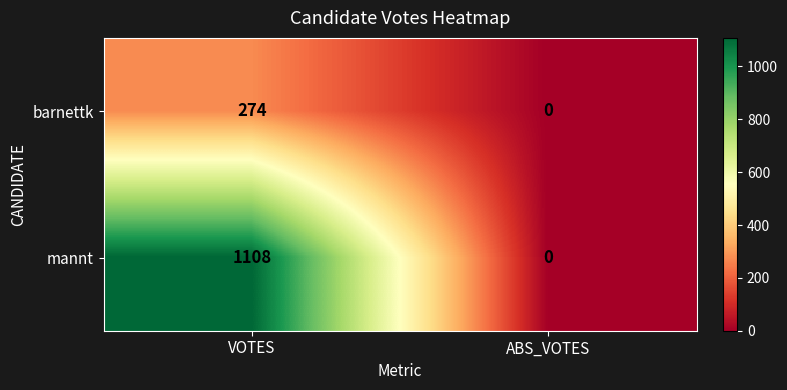

Reading left to right, what are all the values shown in this chart?

barnettk: VOTES=274	ABS_VOTES=0
mannt: VOTES=1108	ABS_VOTES=0